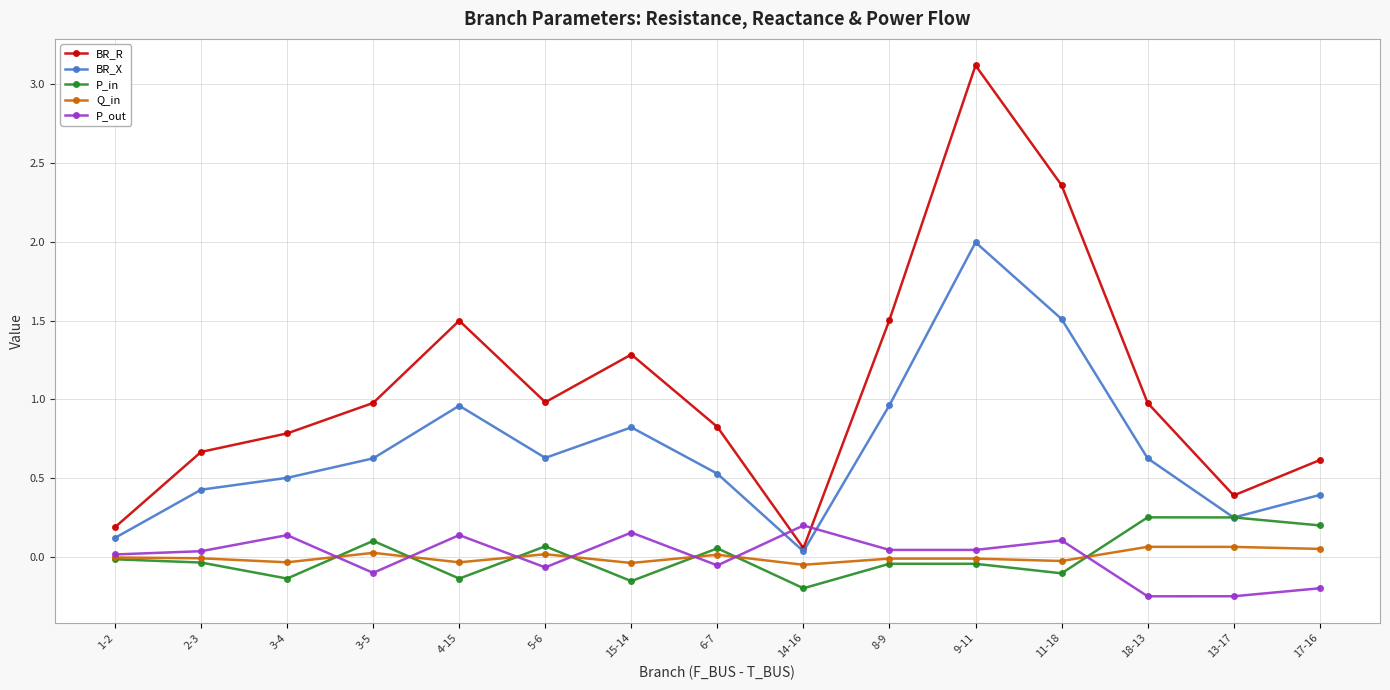

List the series in order of their peak value, lowest first.

Q_in, P_out, P_in, BR_X, BR_R